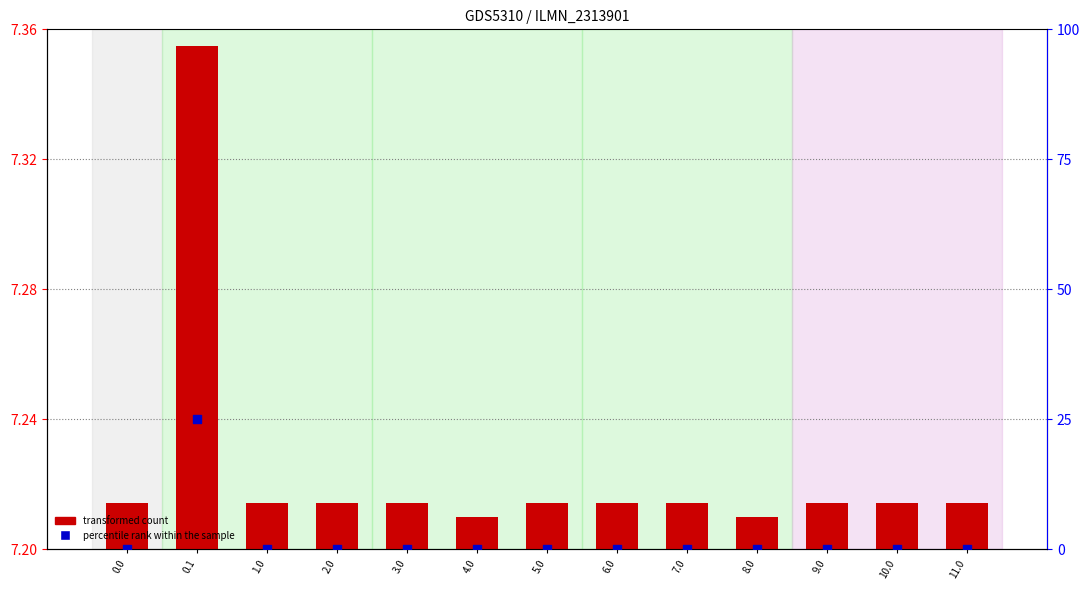

What are all the series names shown in the legend?

transformed count, percentile rank within the sample